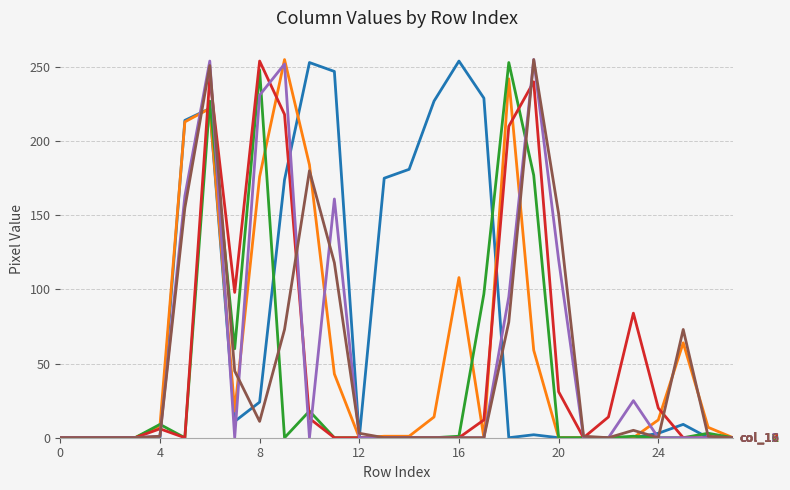

The value of col_12 at 21 is 77. True or false?

False